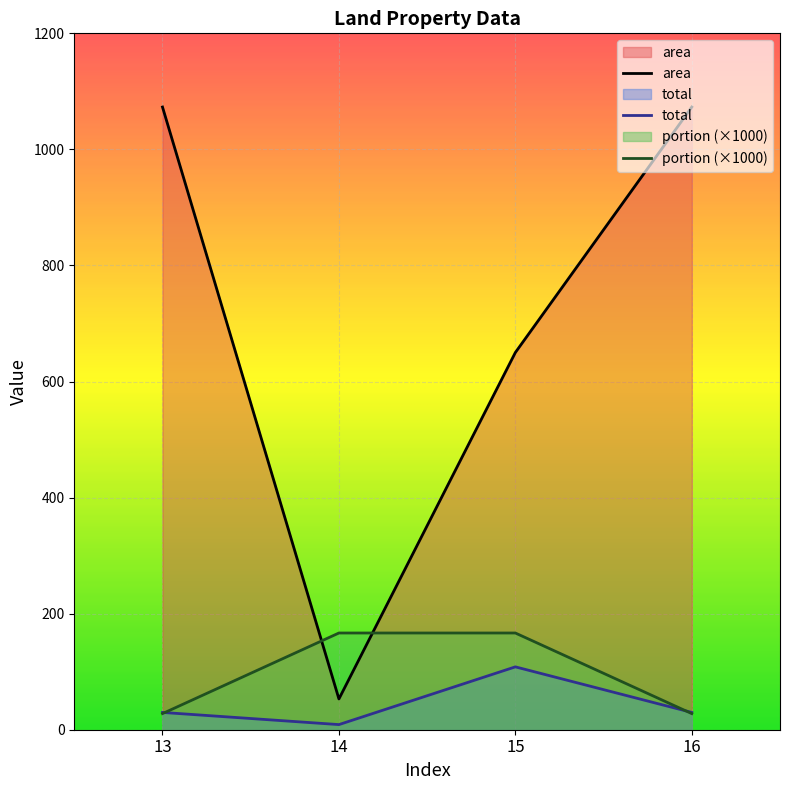

Between which two adjacent categories do portion and area first intersect?

13 and 14